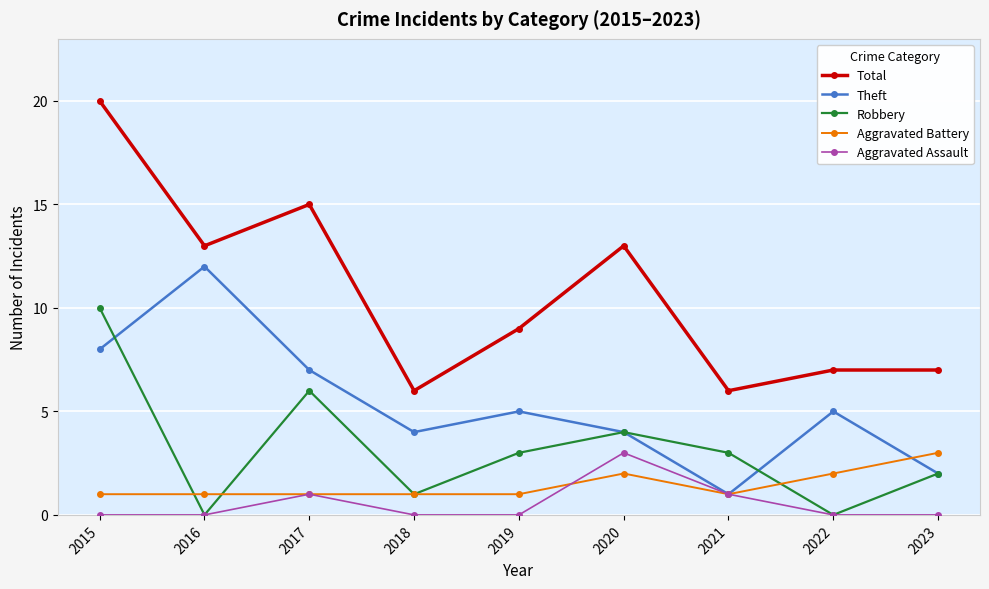

Count the number of categories in the chart.

9